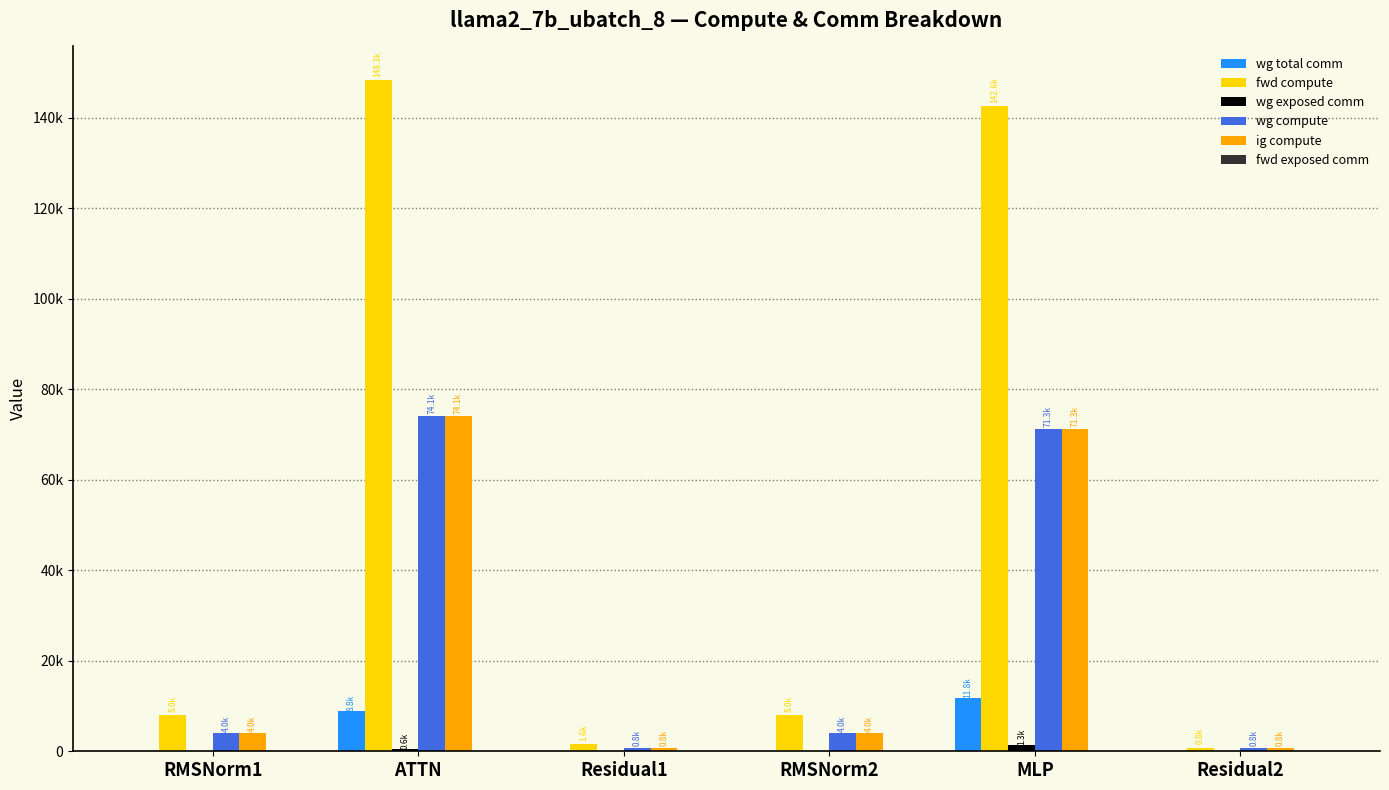

What is the approximate value of fwd compute at Residual1?

1625.3